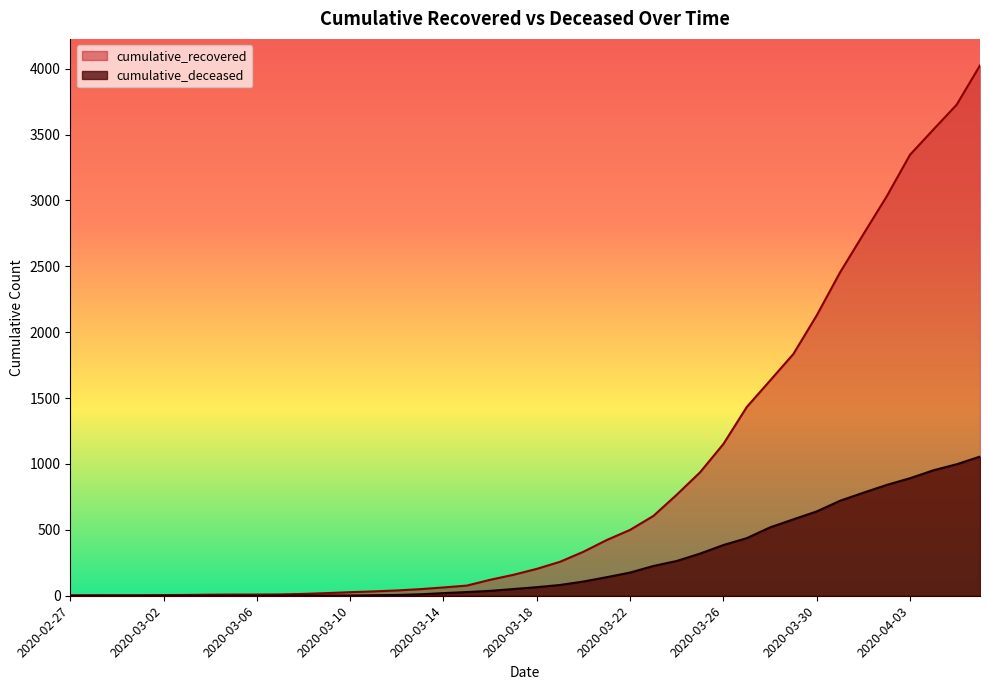

What are all the series names shown in the legend?

cumulative_recovered, cumulative_deceased